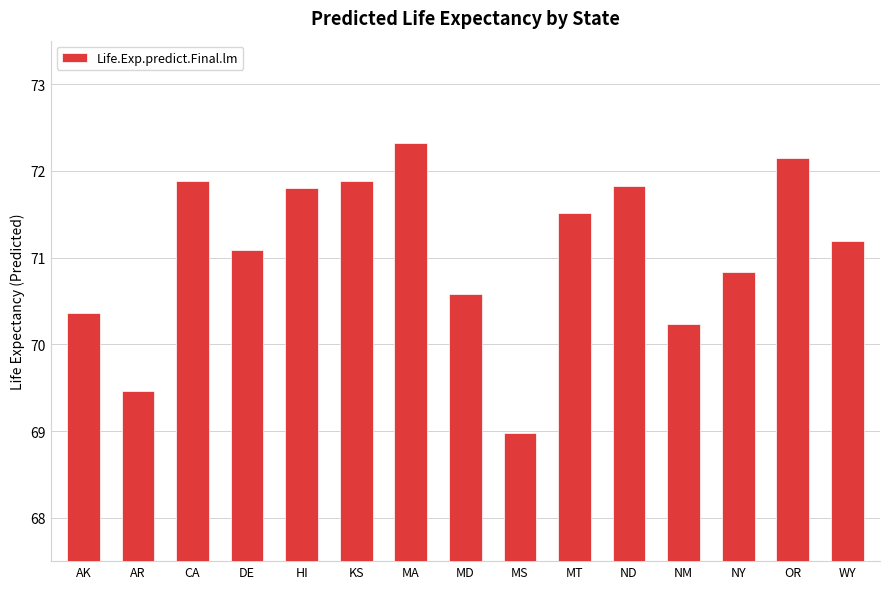

Which label corresponds to the largest value in the chart?

MA